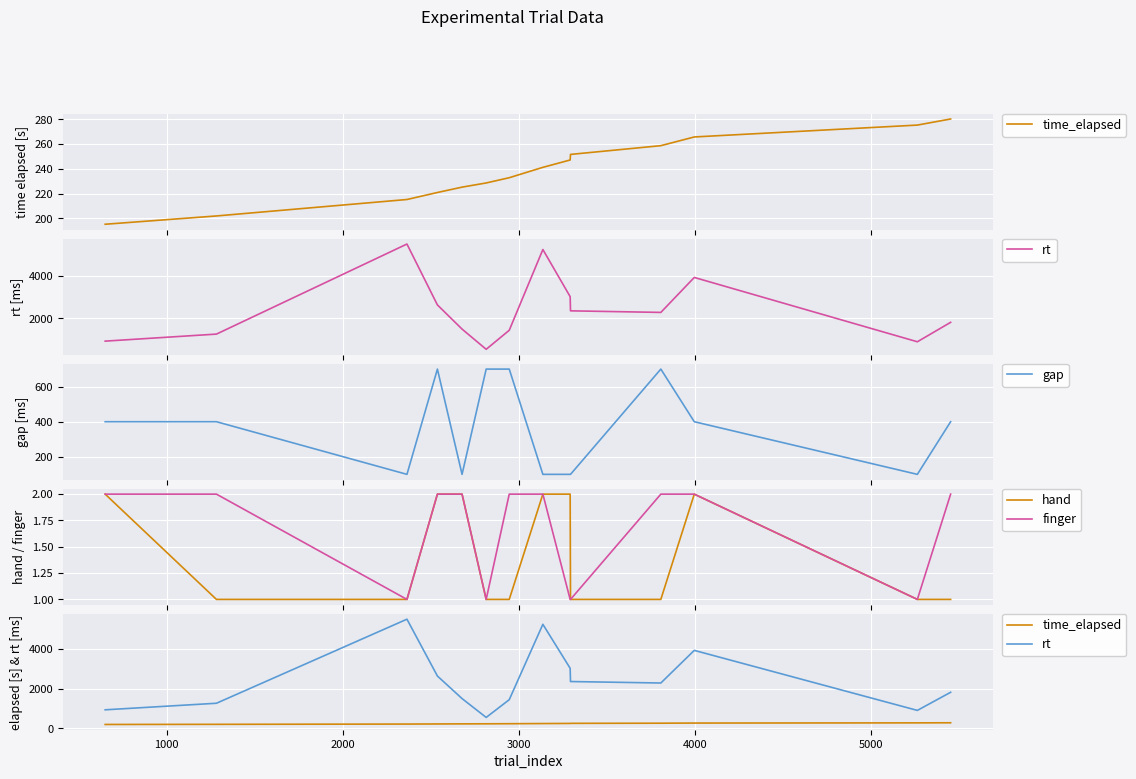

What is the minimum value for gap?

100